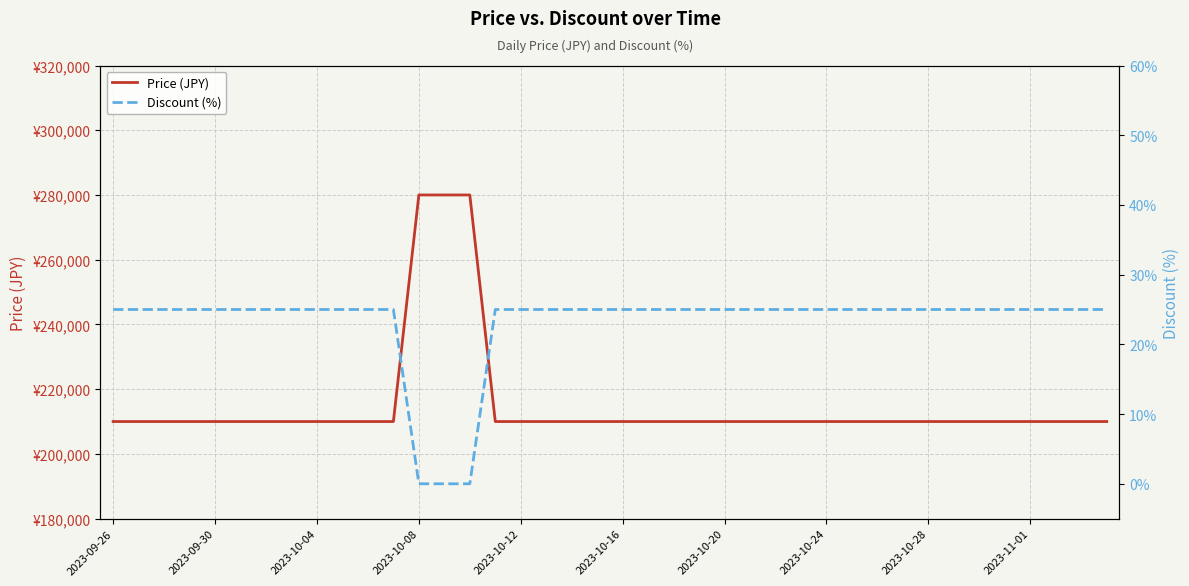

What are all the series names shown in the legend?

Price (JPY), Discount (%)